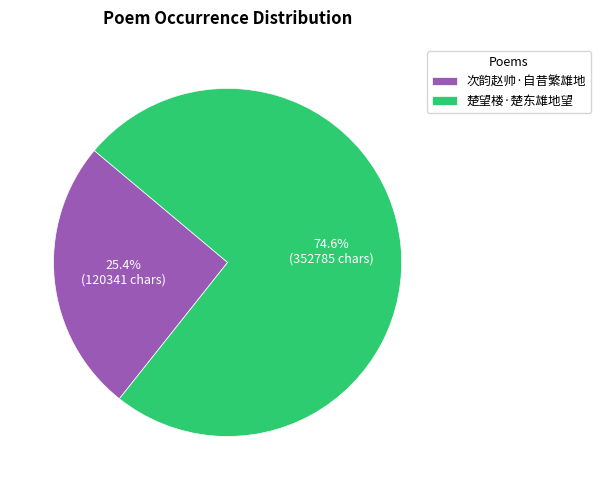

How much of the chart is everything except 次韵赵帅·自昔繁雄地?

74.6%